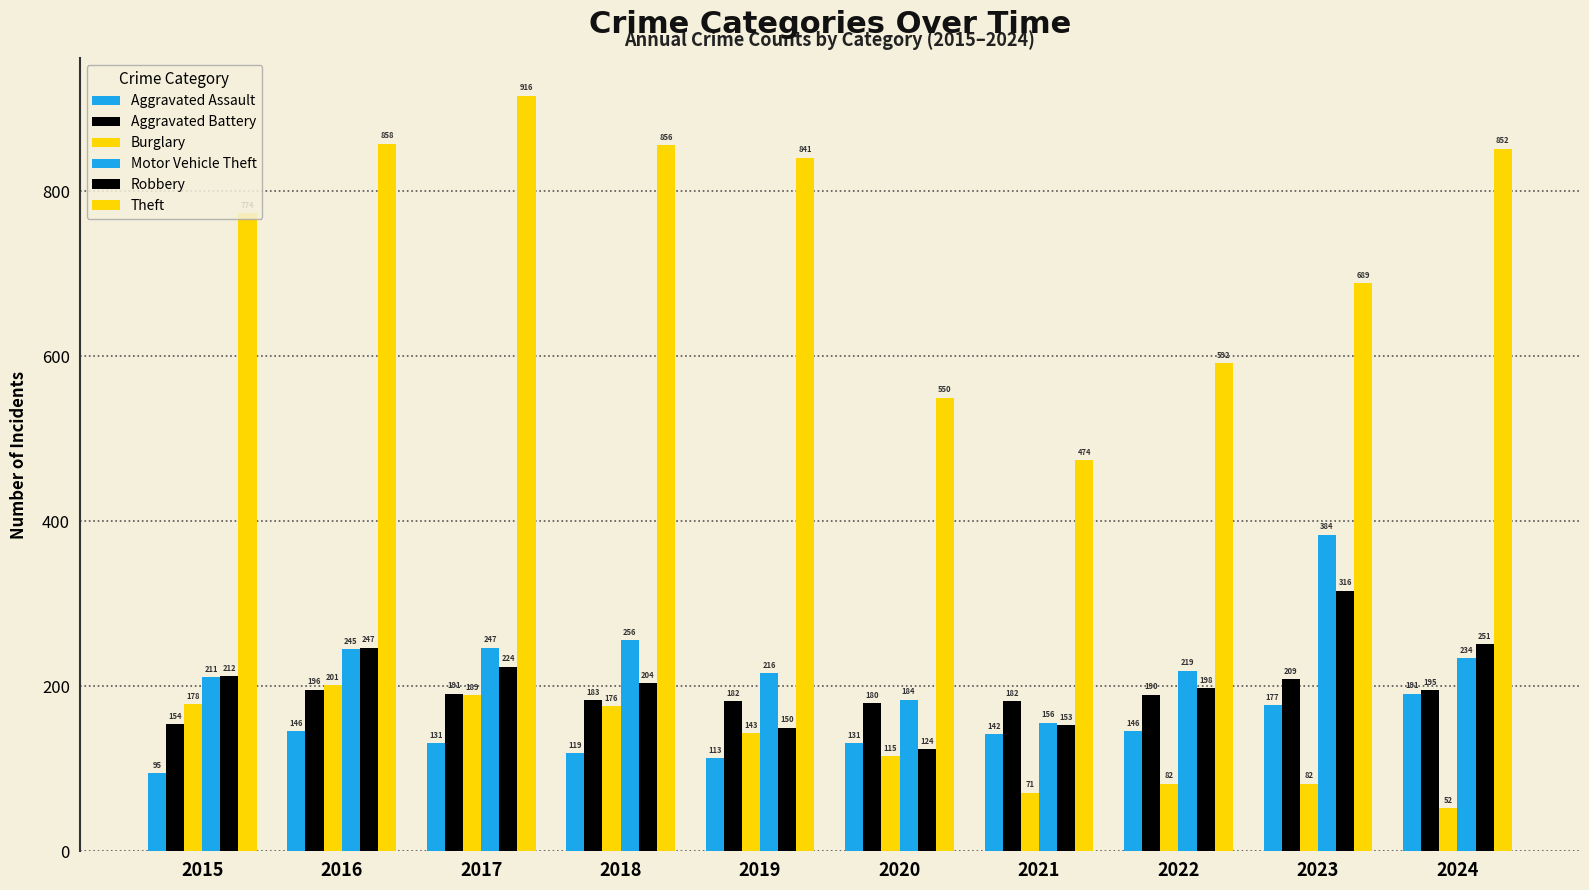

What is the highest value of the Aggravated Battery series?

209